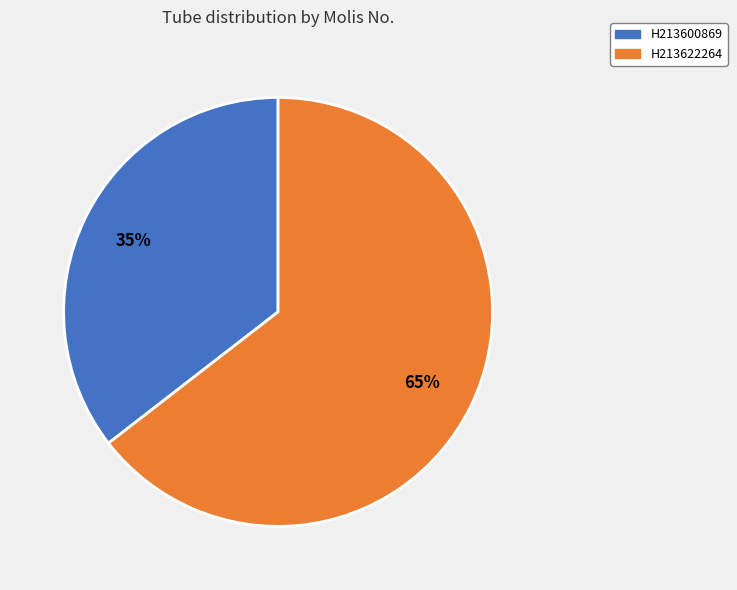

Which has a higher value, H213622264 or H213600869?

H213622264